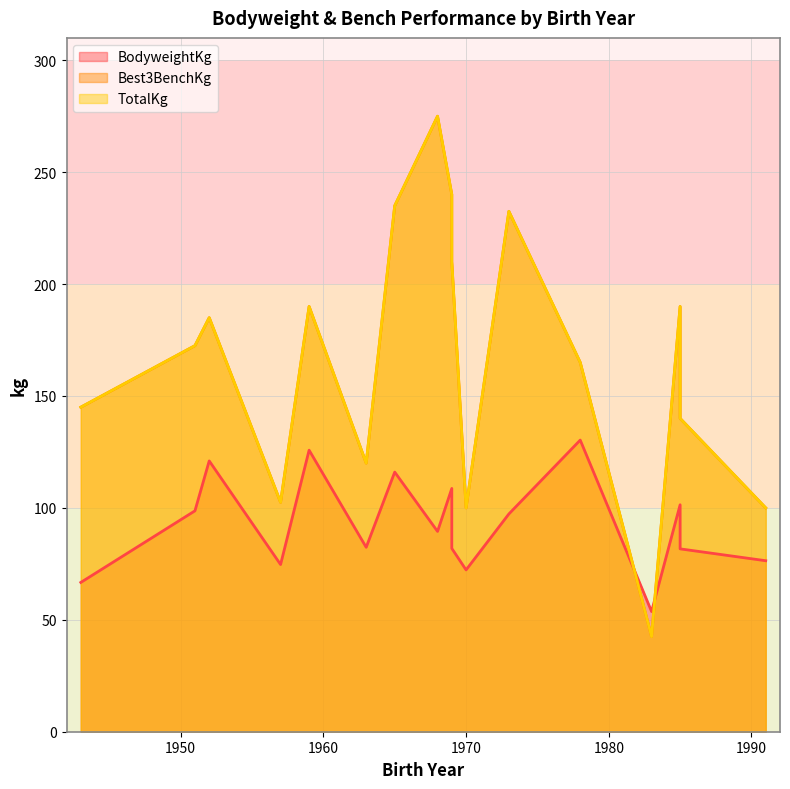

Read the TotalKg value at 1952.

185.0